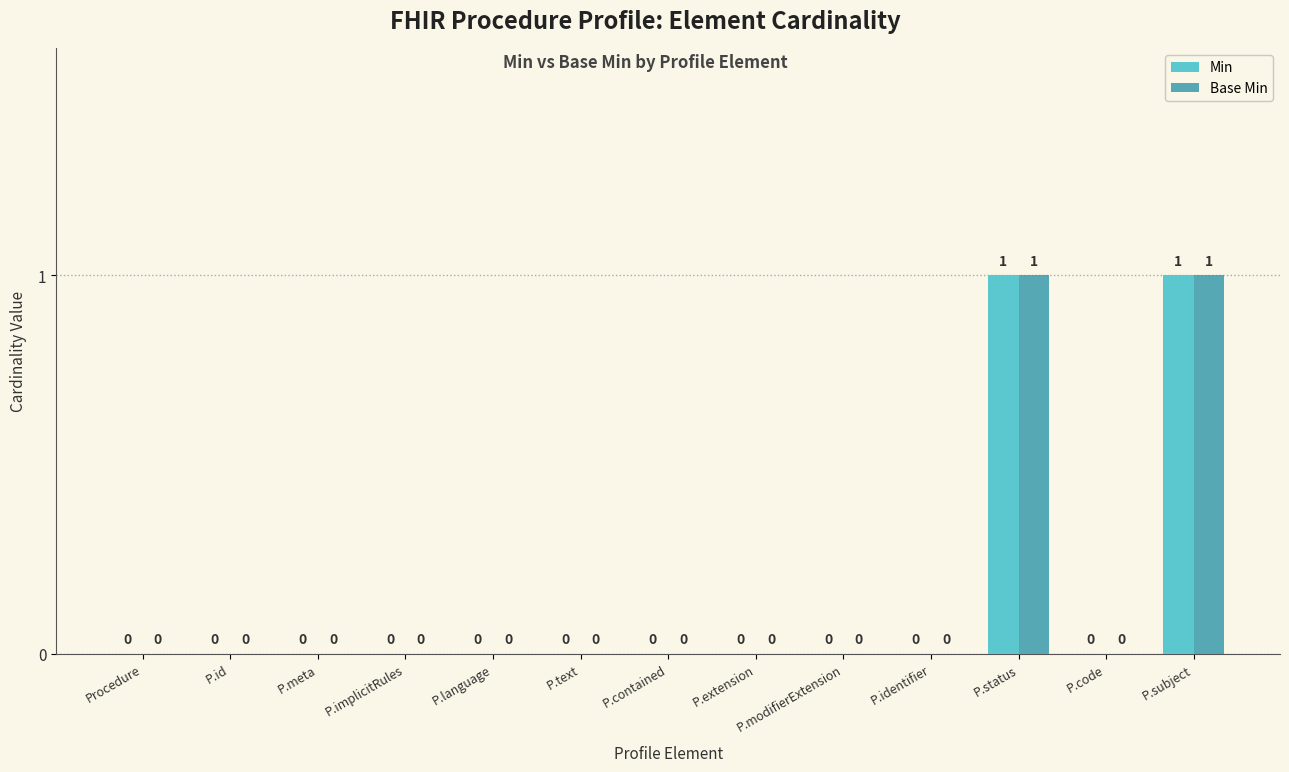

The value of Min at P.subject is 1. True or false?

True